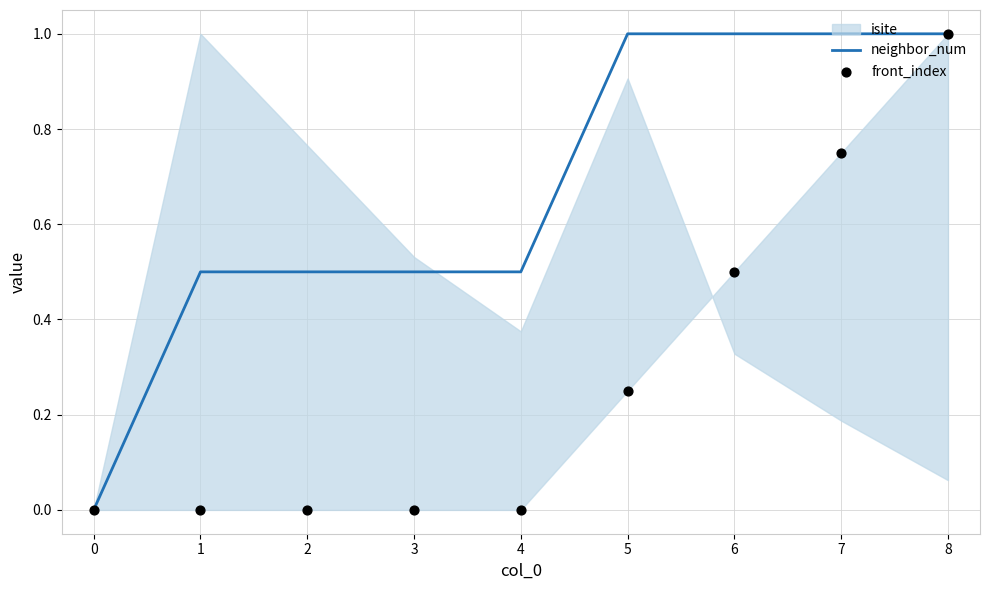

What is the maximum value for neighbor_num?

1.0